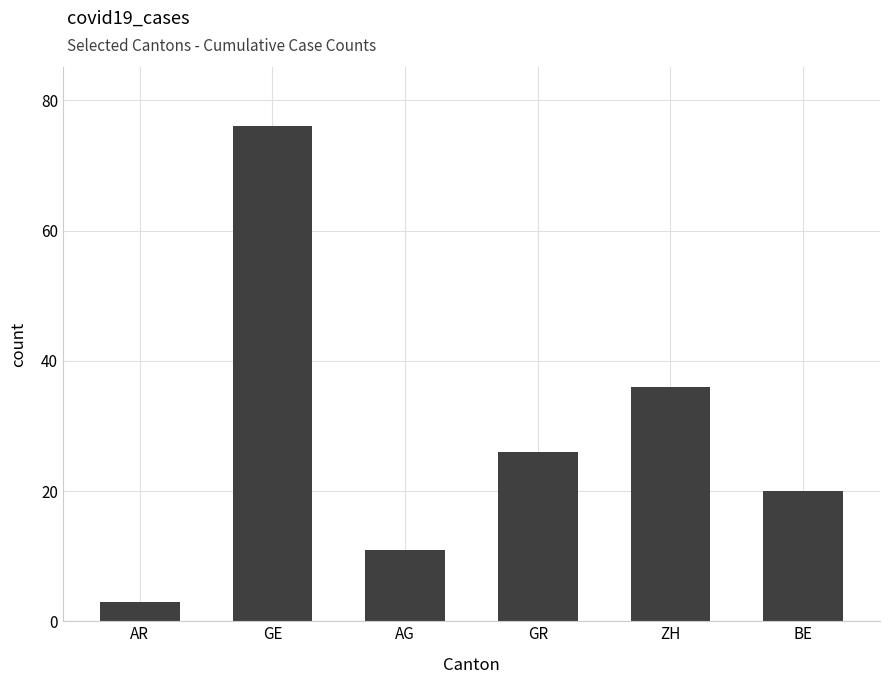

How many series are shown in this chart?

1